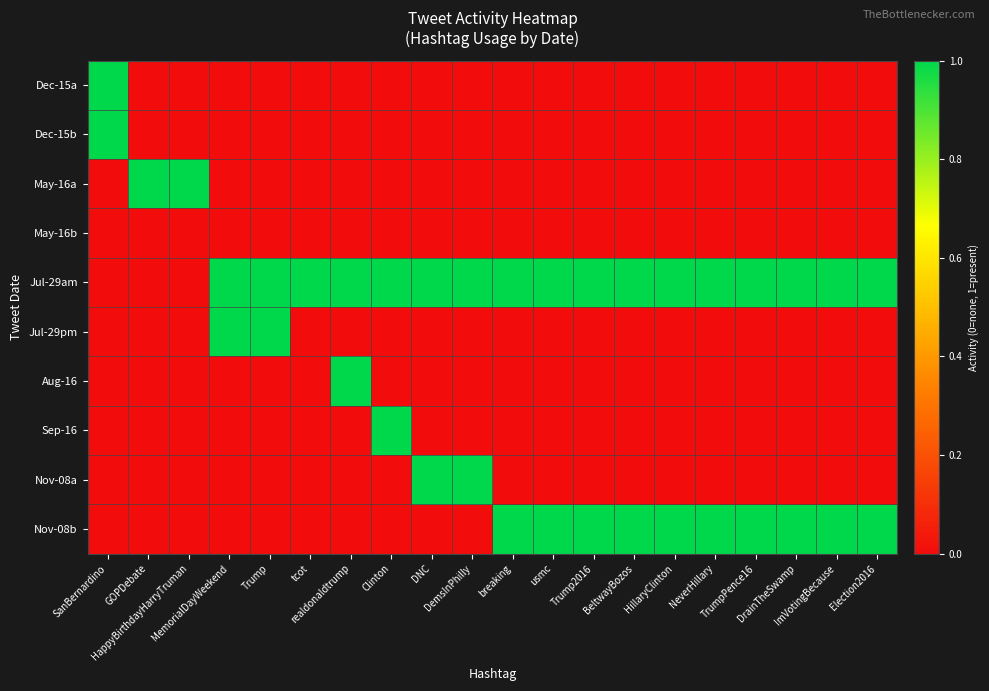

Which series has the widest spread of values?

Dec-15a